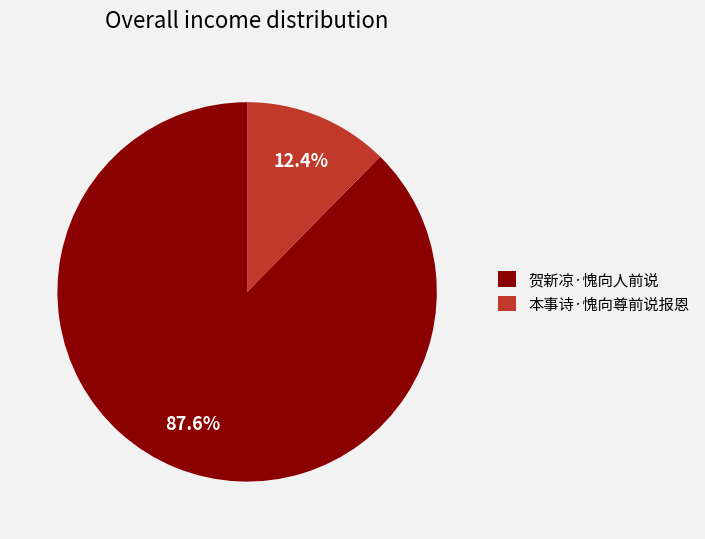

Which has a higher value, 贺新凉·愧向人前说 or 本事诗·愧向尊前说报恩?

贺新凉·愧向人前说